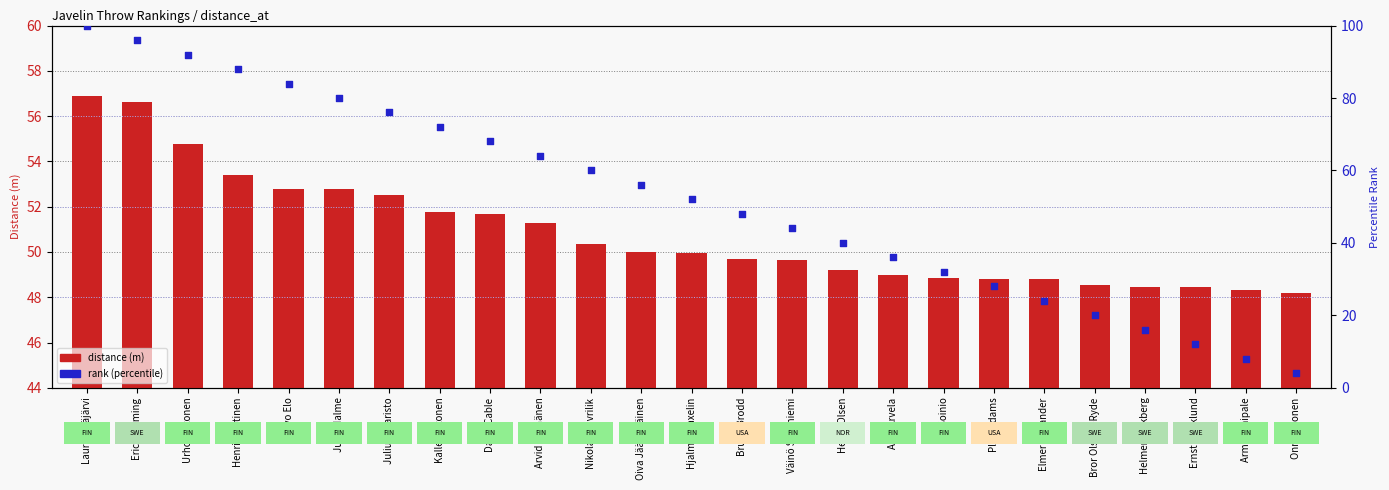

Which series contains the lowest Y value?

rank (percentile)